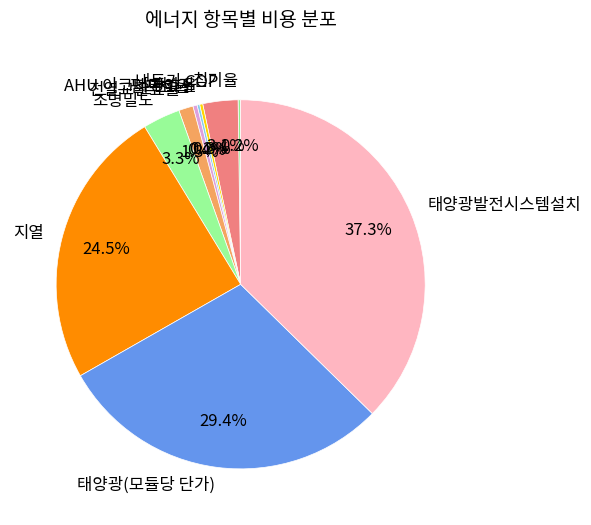

Does any single category account for the majority?

No